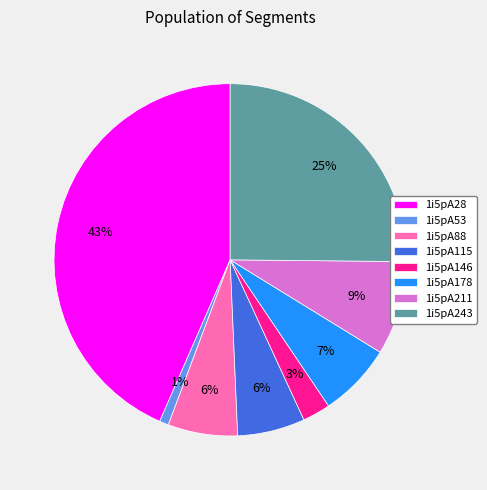

To the nearest percent, what is the difference between the 1i5pA115 and 1i5pA178 slice percentages?

1%